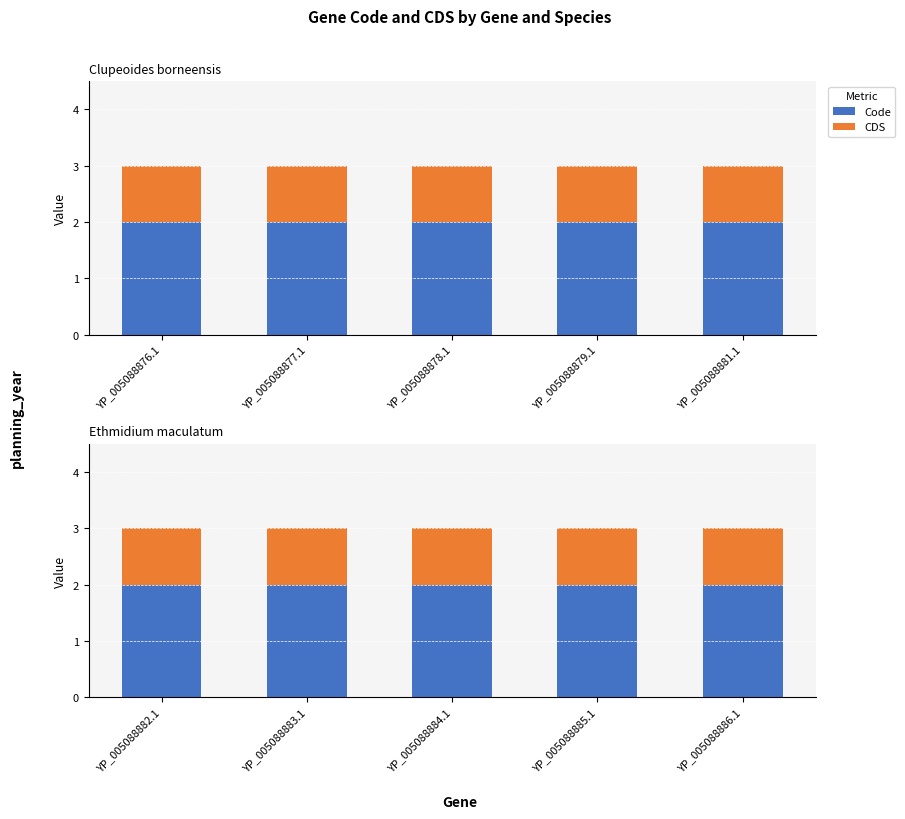

What are all the series names shown in the legend?

Code, CDS